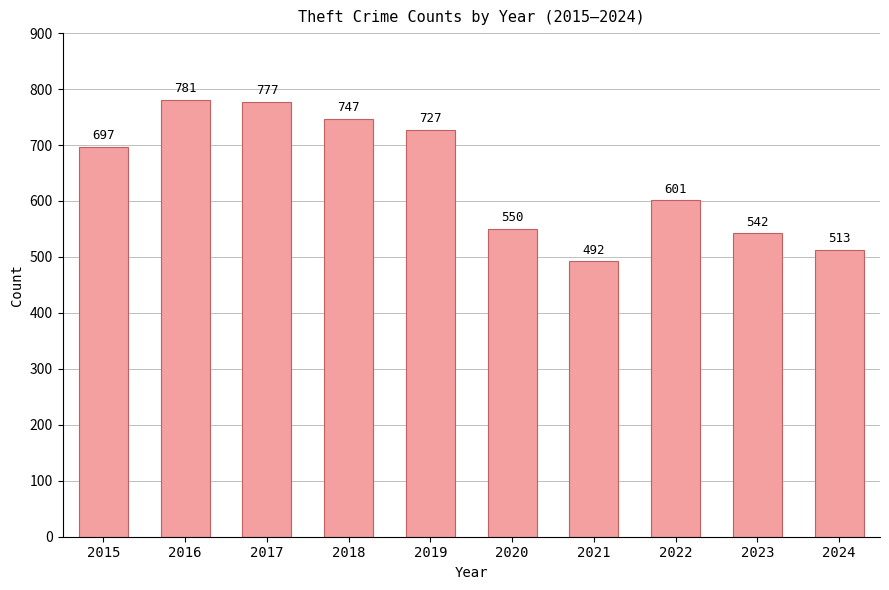

Reading left to right, transcribe all the data shown in this chart.

697	781	777	747	727	550	492	601	542	513